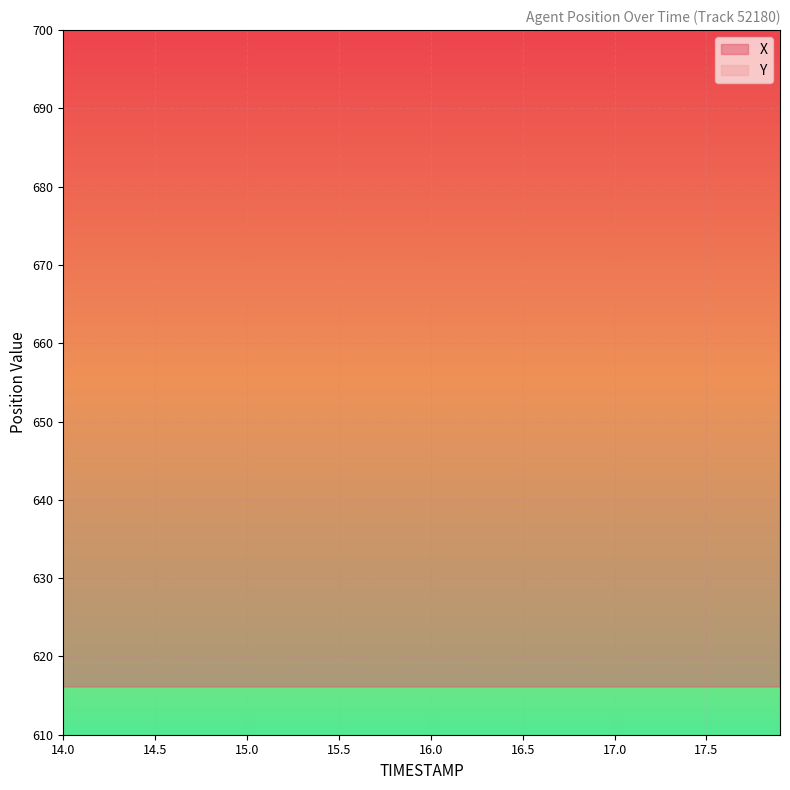

Which has a higher value, 14.8 or 14.4?

14.4